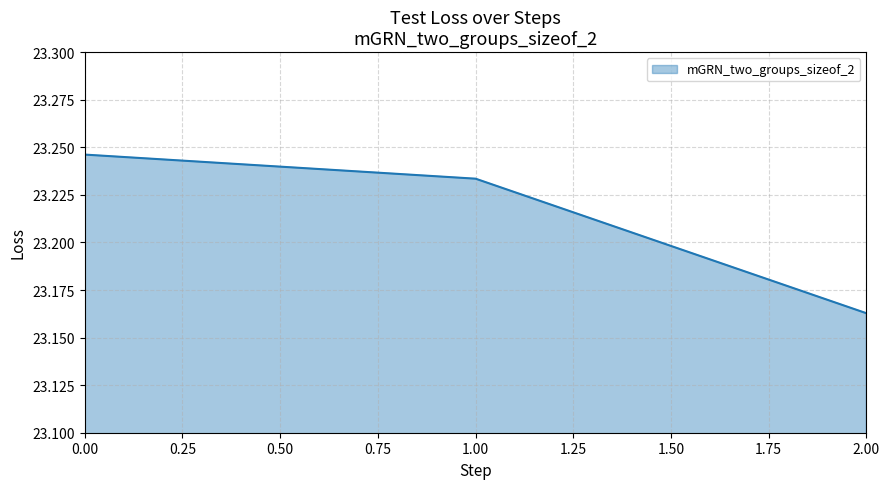

Approximately how many times larger is the value at 0.00 compared to 2.00?

1.0